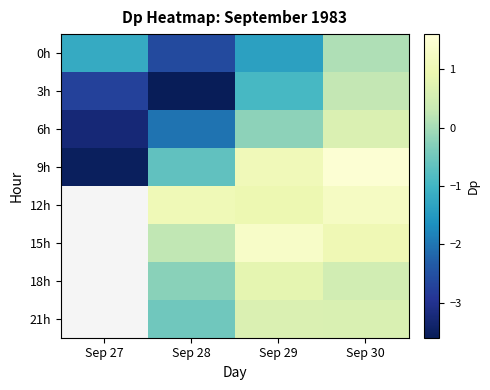

What is the smallest value displayed?

-3.6